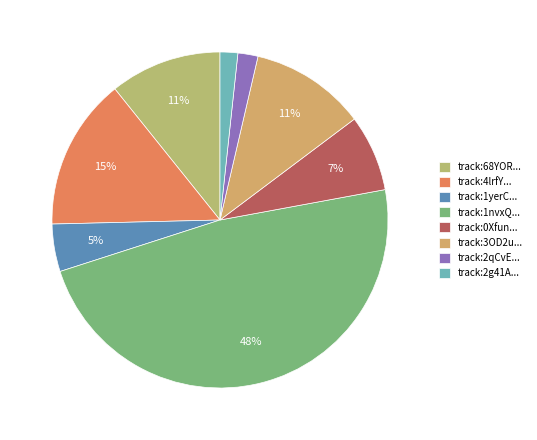

Count the number of slices in the pie.

8